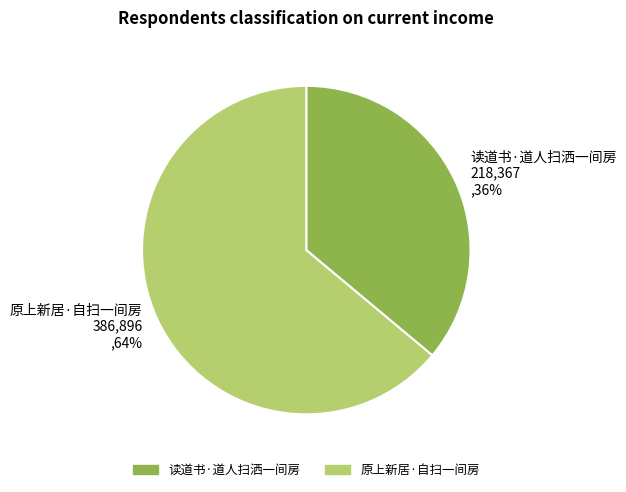

Which category has the biggest portion of the pie?

原上新居·自扫一间房